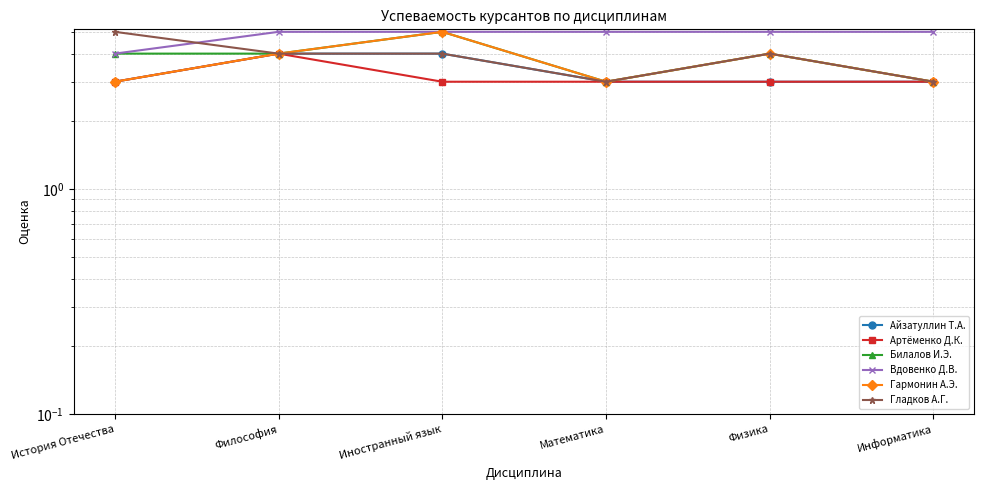

What is the sum of the Гармонин А.Э. values at Иностранный язык and История Отечества?

8